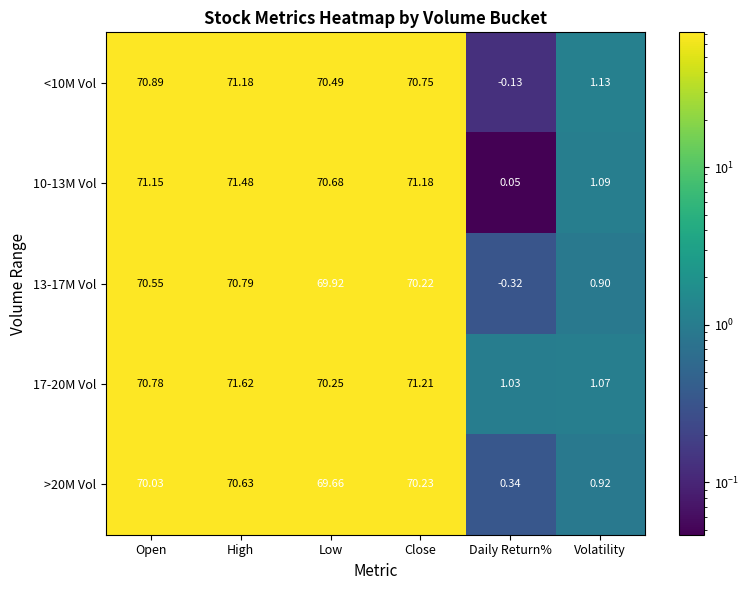

Which series has the largest total across all categories?

17-20M Vol